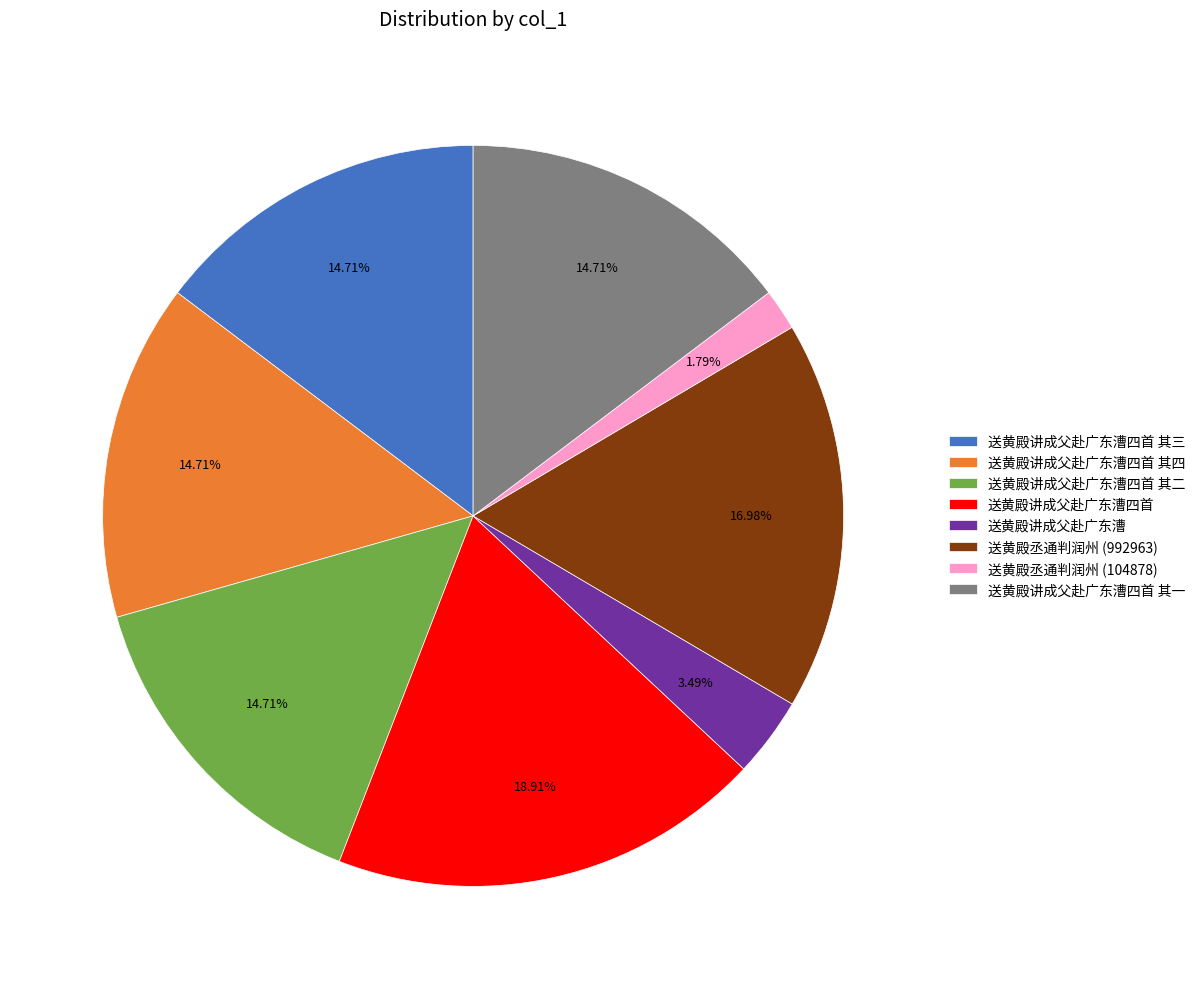

Which slice is the largest?

送黄殿讲成父赴广东漕四首